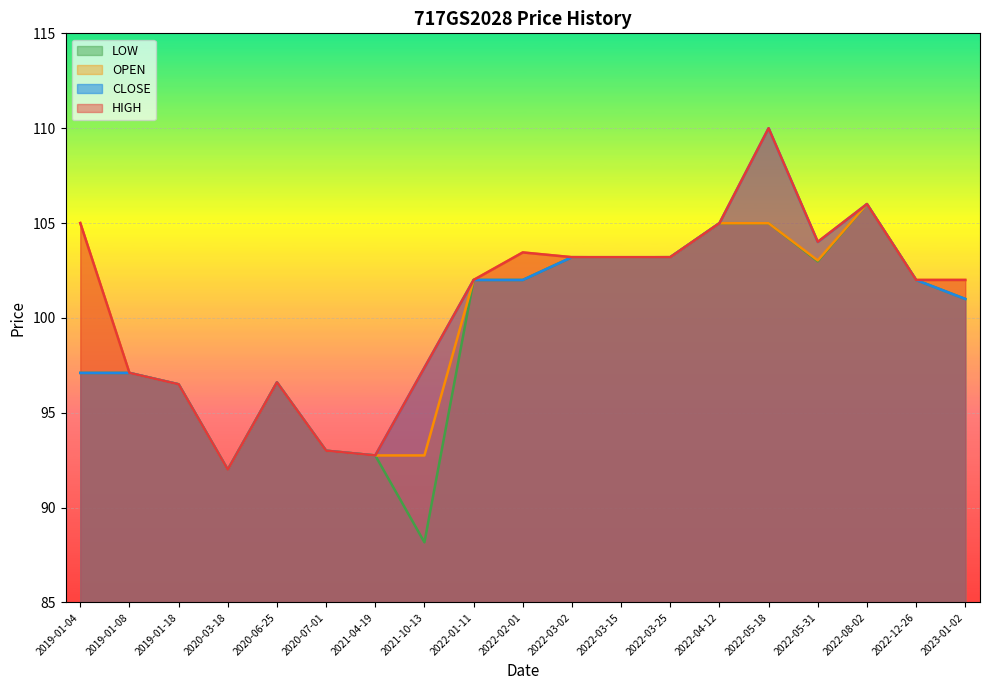

True or false: LOW and CLOSE intersect in this chart.

False